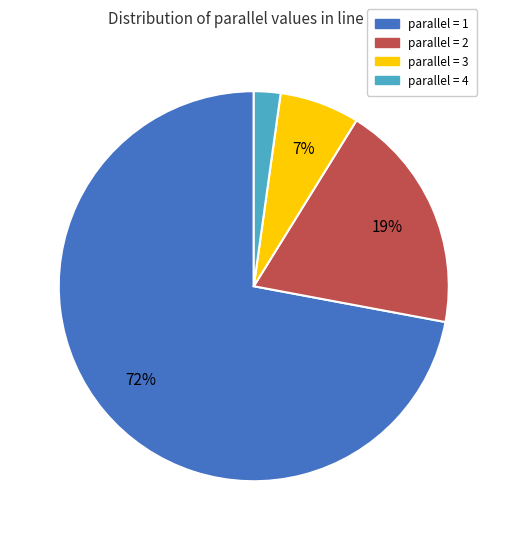

Combined, do parallel = 1 and parallel = 2 account for over 50%?

Yes